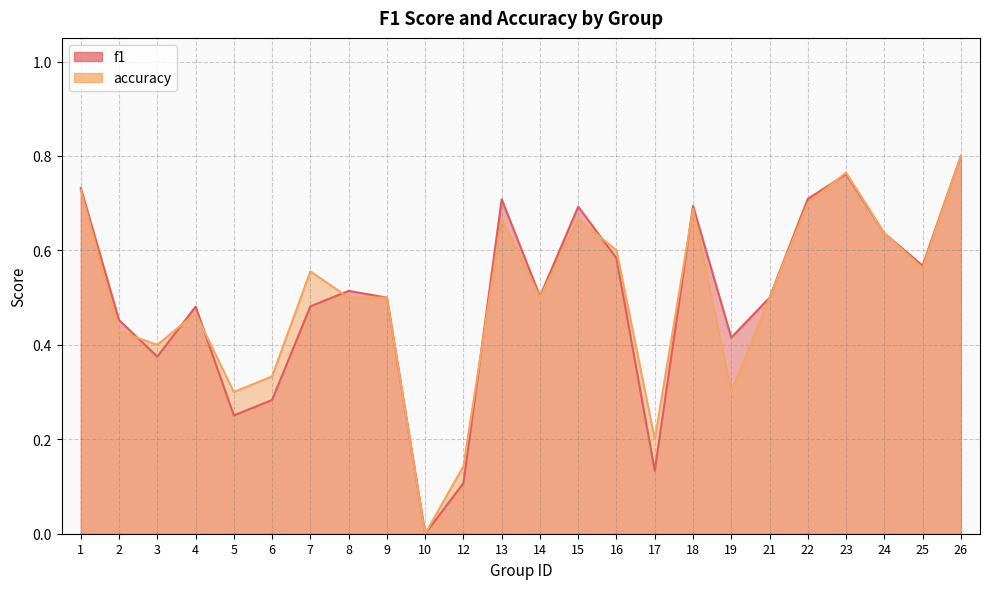

Reading left to right, transcribe all the data shown in this chart.

f1: 0.7	0.5	0.4	0.5	0.3	0.3	0.5	0.5	0.5	0.0	0.1	0.7	0.5	0.7	0.6	0.1	0.7	0.4	0.5	0.7	0.8	0.6	0.6	0.8
accuracy: 0.7	0.4	0.4	0.5	0.3	0.3	0.6	0.5	0.5	0.0	0.1	0.7	0.5	0.7	0.6	0.2	0.7	0.3	0.5	0.7	0.8	0.6	0.6	0.8